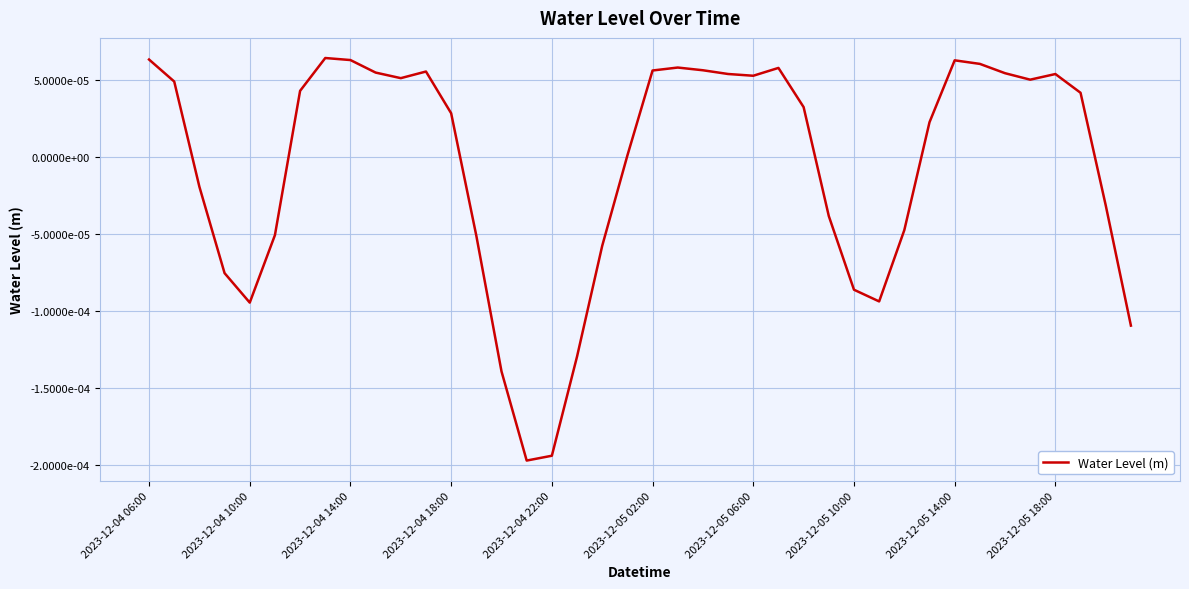

True or false: there are more than 0 points higher than both neighbors.

True